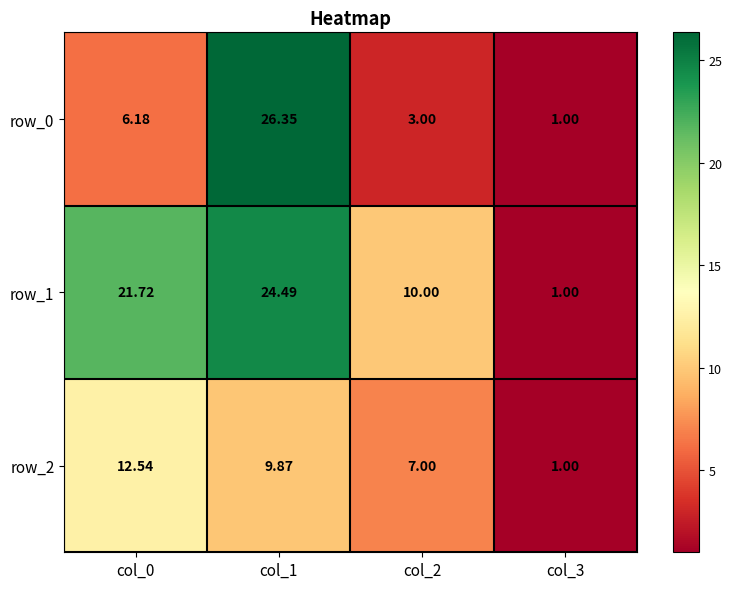

At which label does row_0 first exceed 6?

col_0